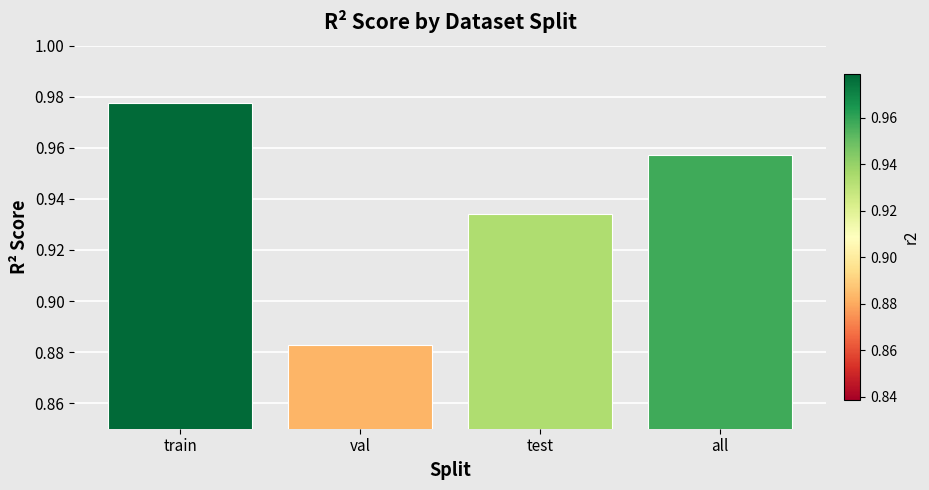

Between test and train, which is larger?

train